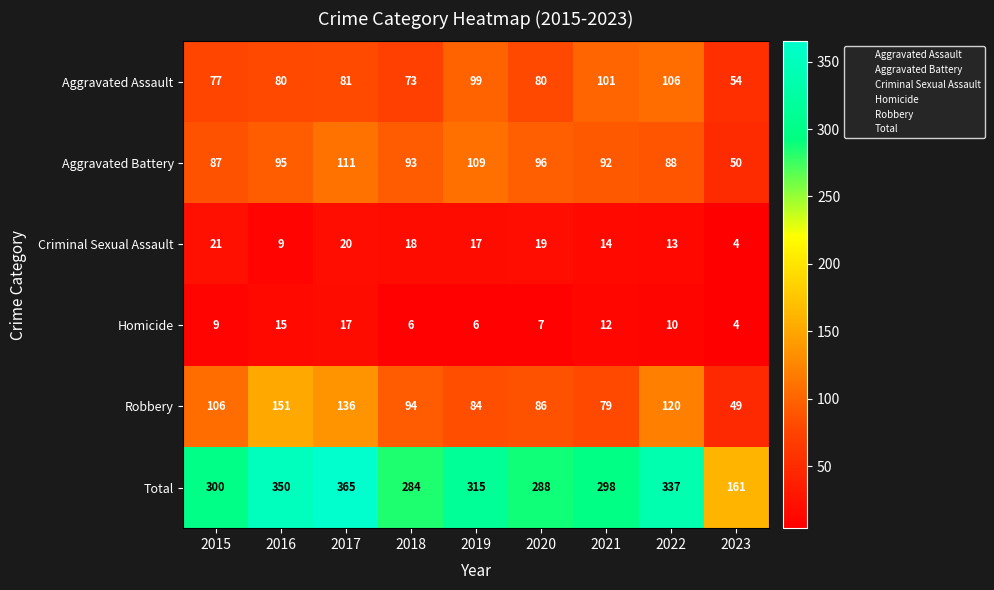

What value does the Homicide series have at 2019, to the nearest 5?

5